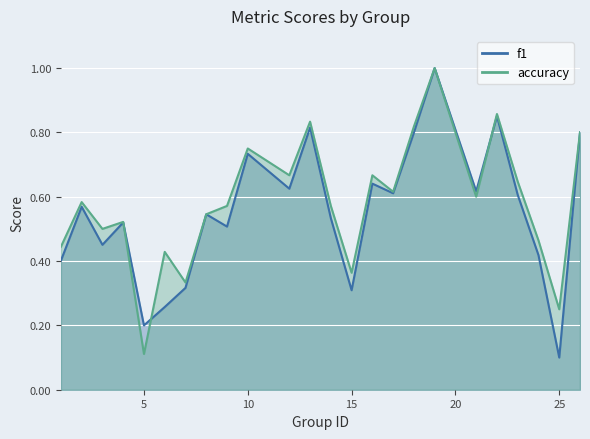

List the series in order of their peak value, lowest first.

f1, accuracy